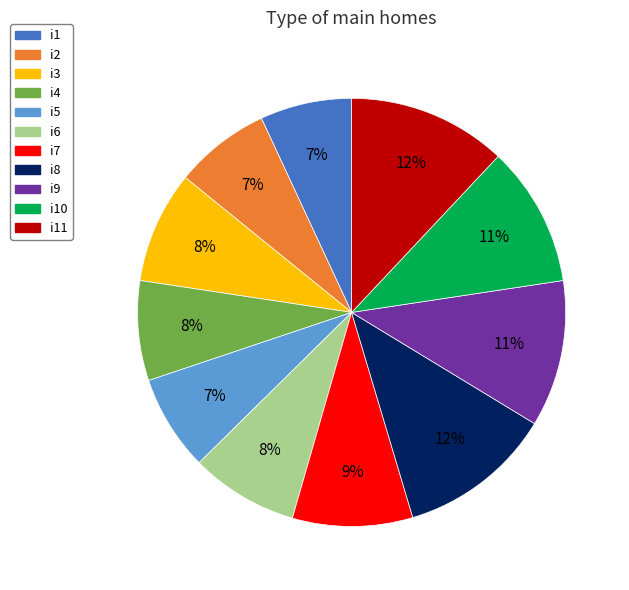

Is there a majority slice in this chart?

No